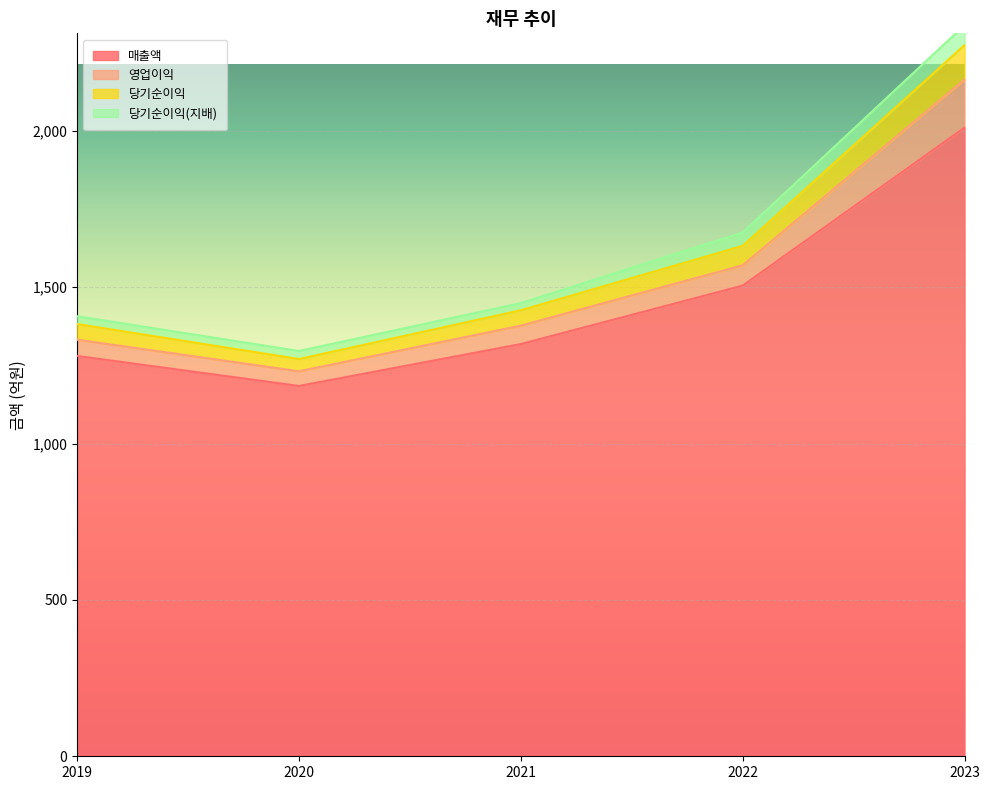

True or false: 매출액 has a value of 2390 at 2022.

False